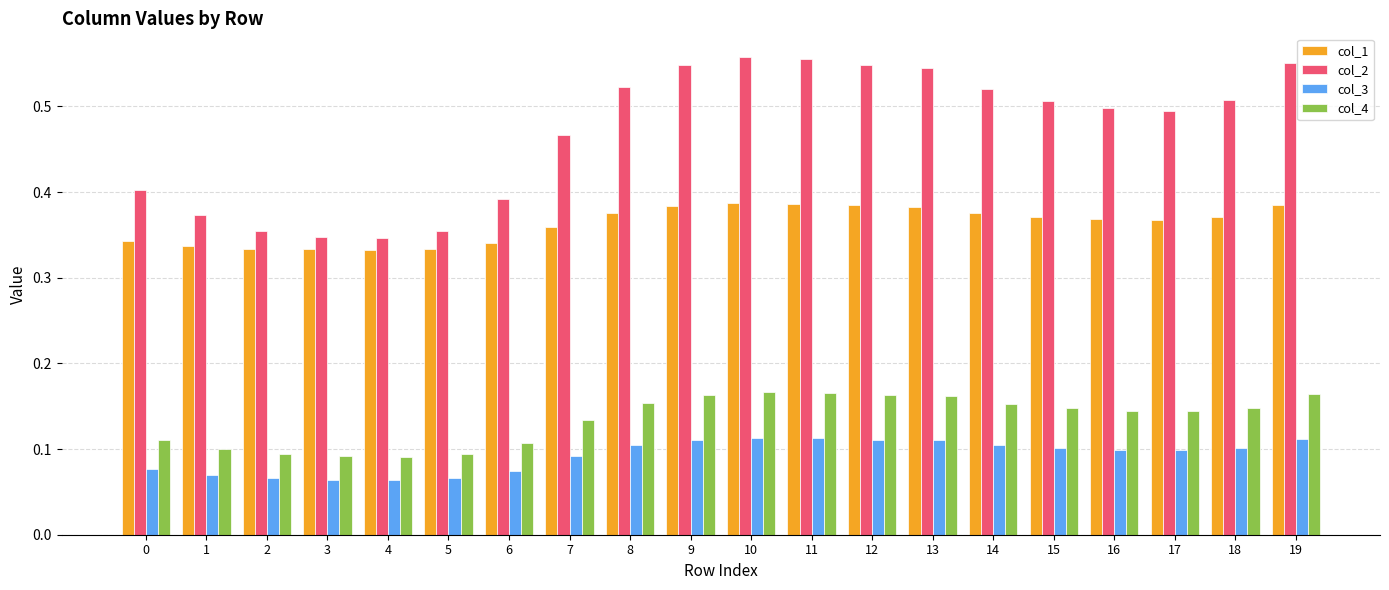

The value of col_1 at 7 is 0.4. True or false?

True